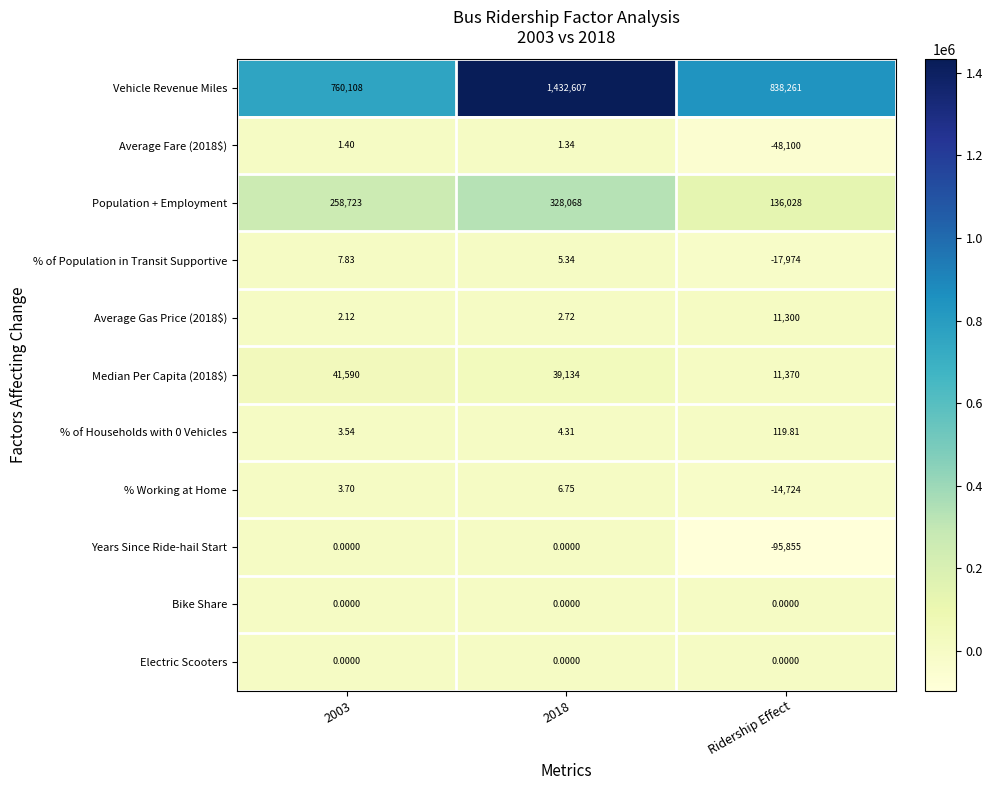

At which category is the sum across all series the highest?

2018